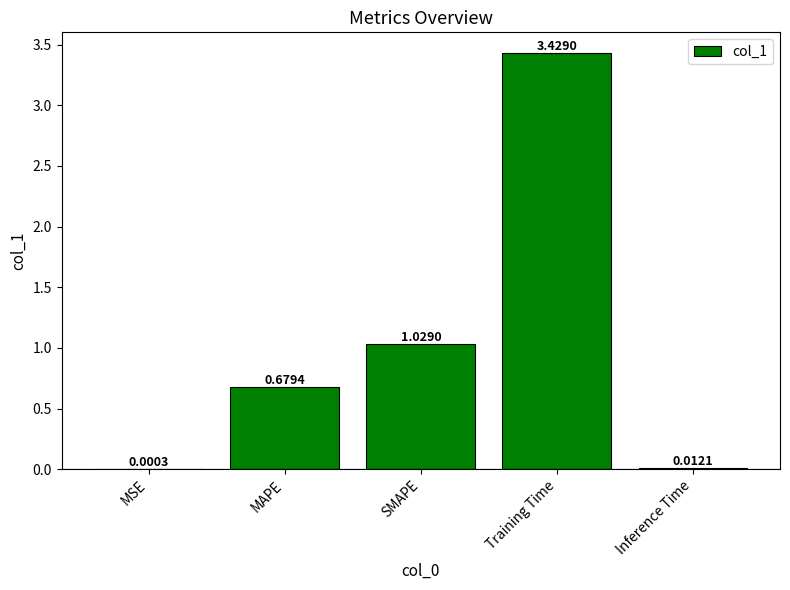

Which has a higher value, MAPE or Training Time?

Training Time